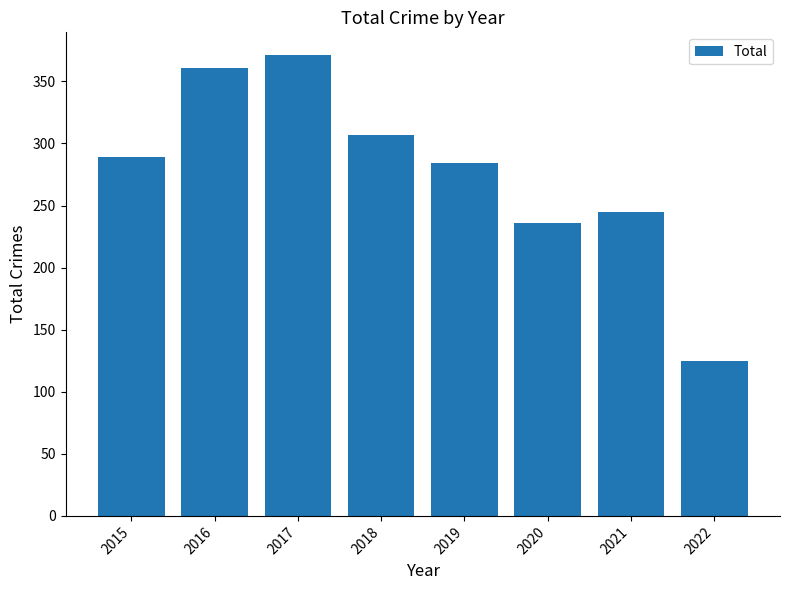

The value at 2017 is 137. True or false?

False